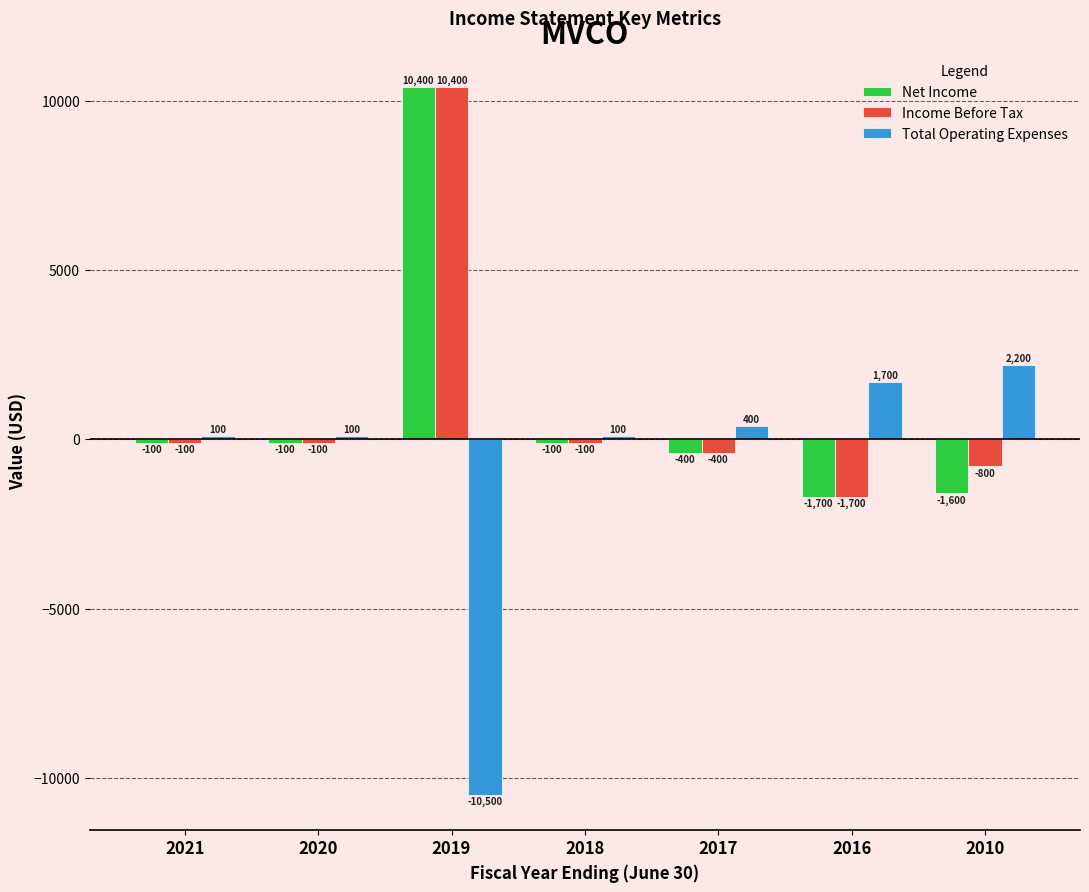

What is the approximate value of Total Operating Expenses at 2019?

-10500